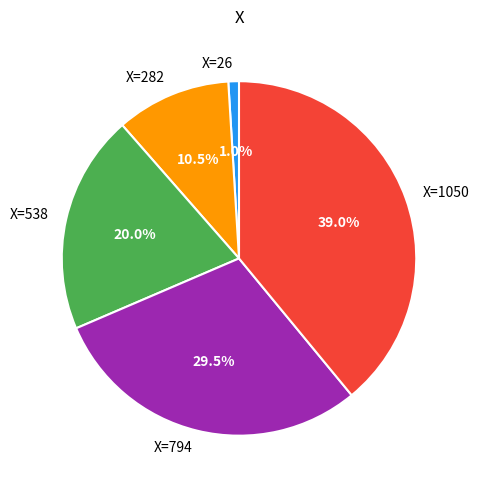

How many segments does this pie chart have?

5